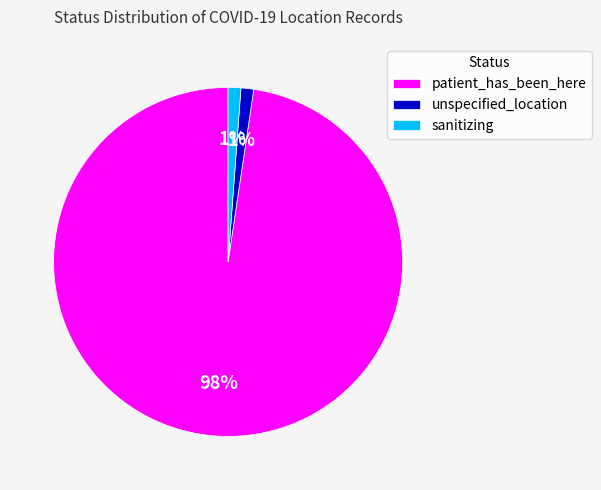

To the nearest percent, what portion does patient_has_been_here represent?

98%